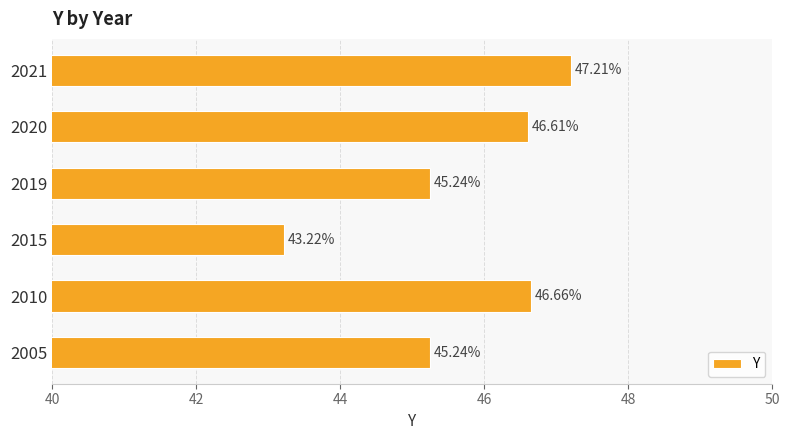

What is the minimum value shown in the chart?

43.2